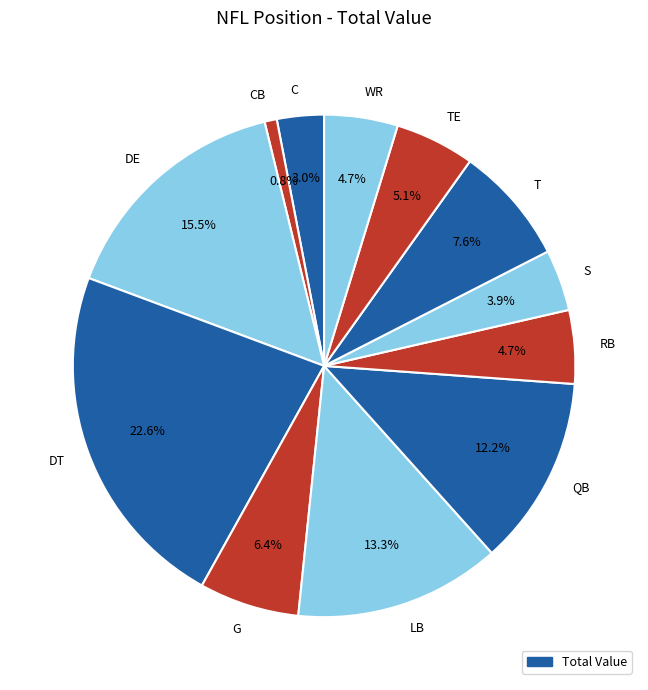

Between C and G, which is larger?

G